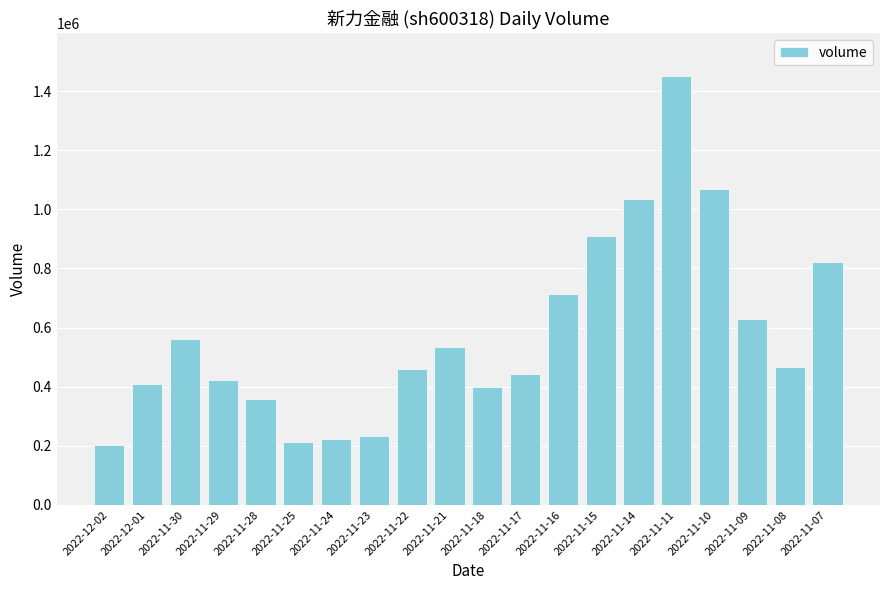

What is the ratio of the value at 2022-11-16 to the value at 2022-11-17?

1.6